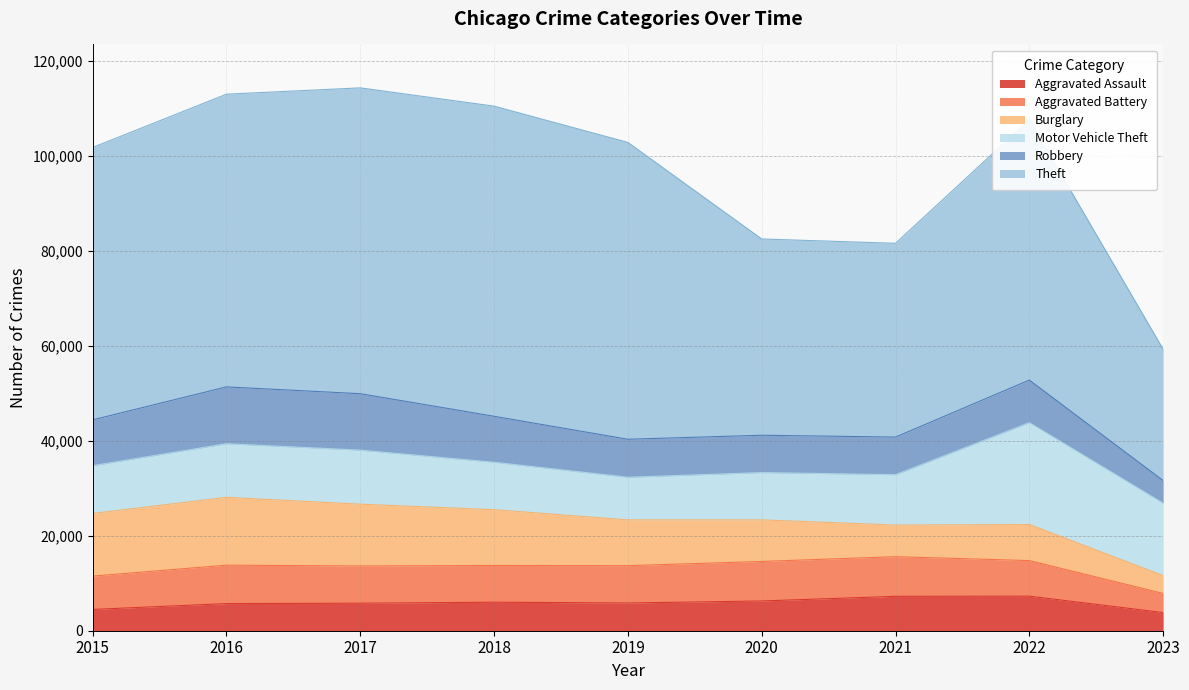

What is the average value of the Aggravated Assault series?

5827